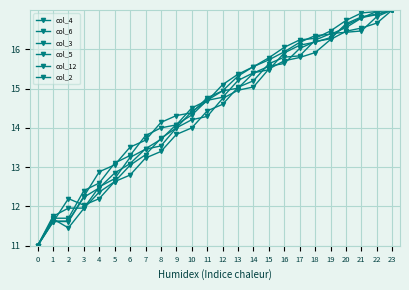

Does the chart have visible grid lines?

Yes